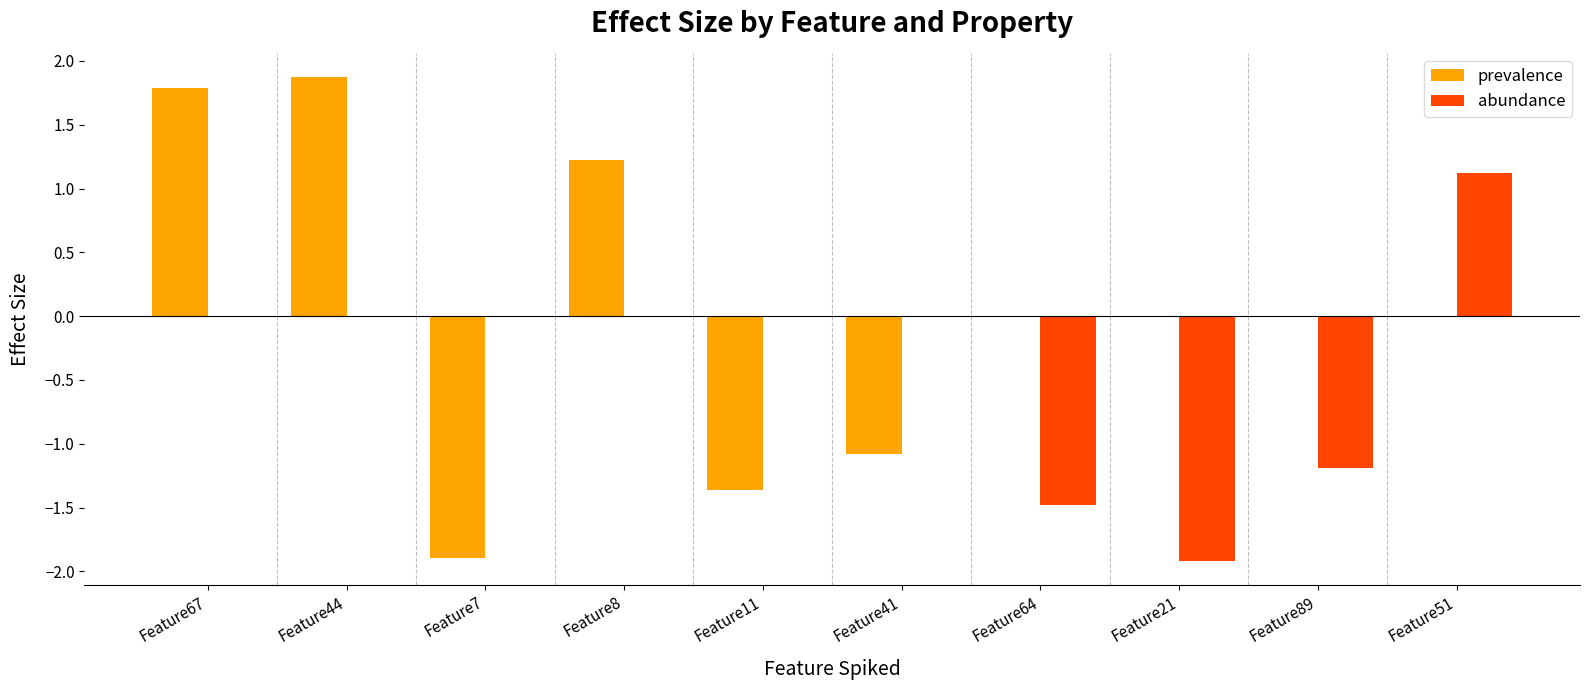

What is the approximate value of prevalence at Feature7?

-1.9